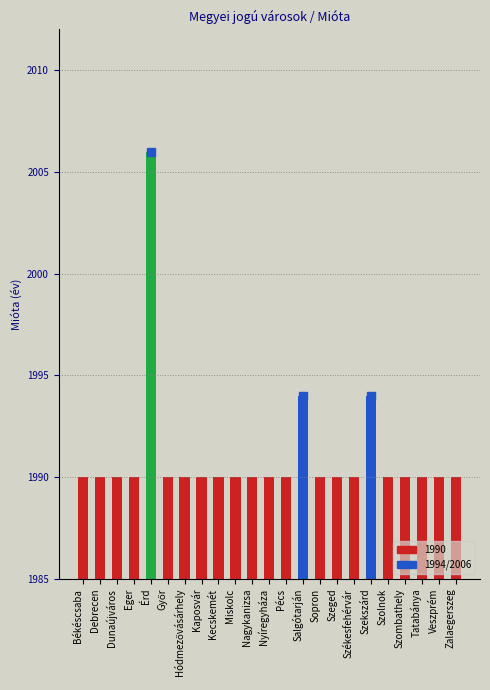

At which category does the chart reach its peak across all series?

Érd